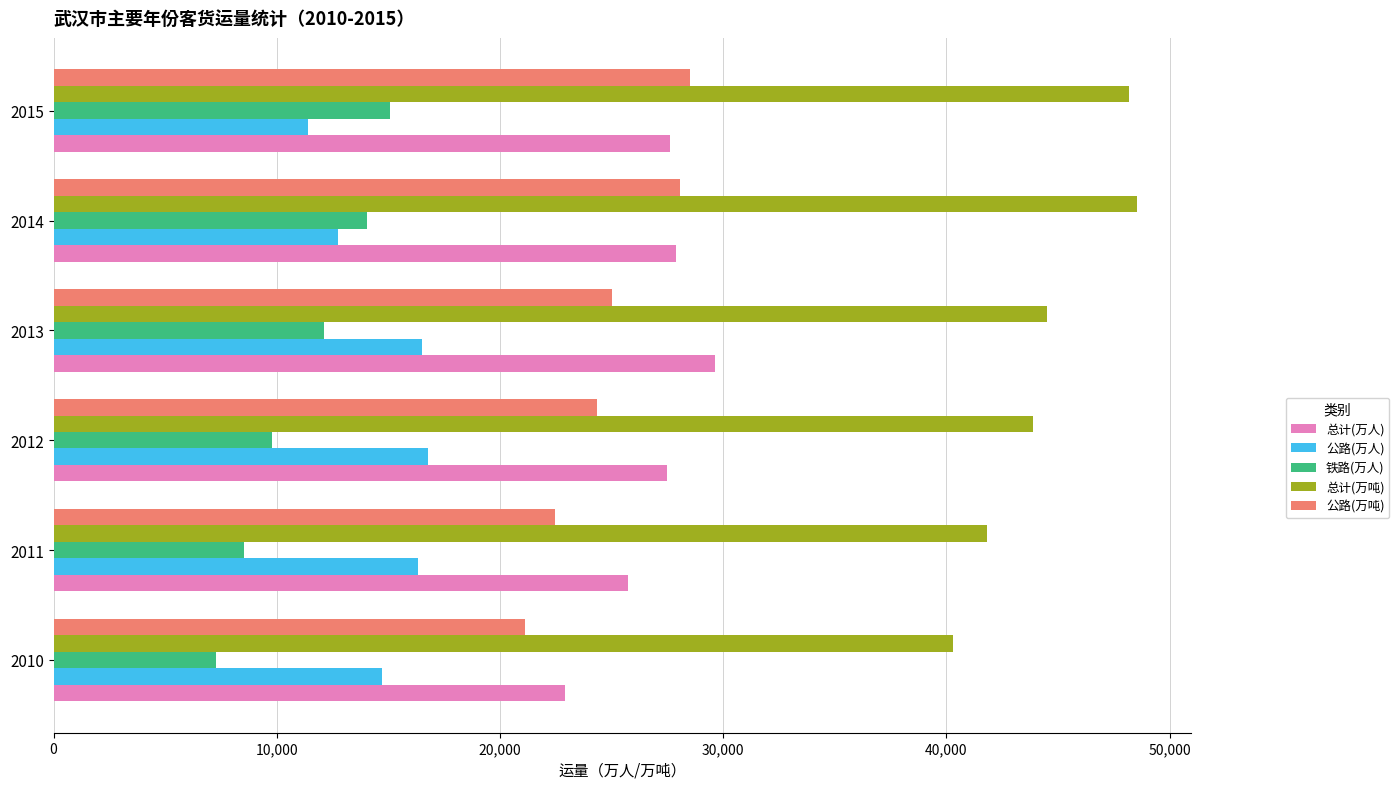

Which series changed the most between 2010 and 2011?

总计(万人)